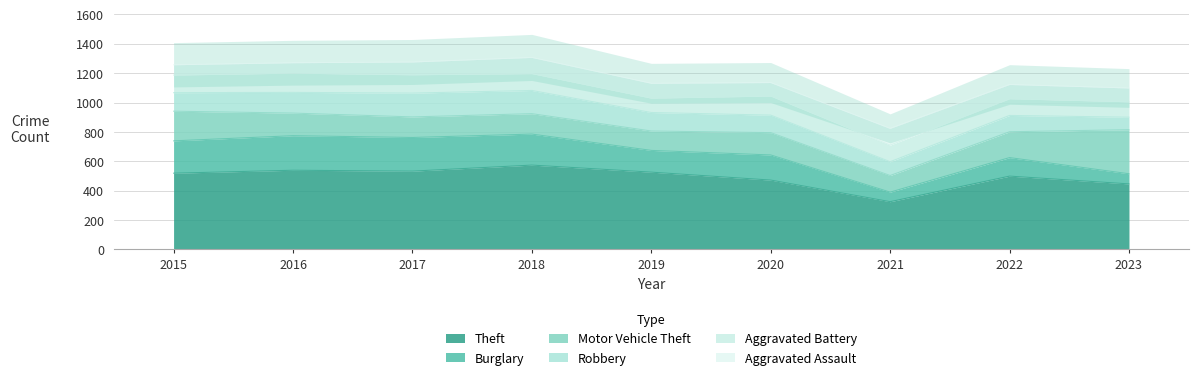

What is the smallest value displayed?

65